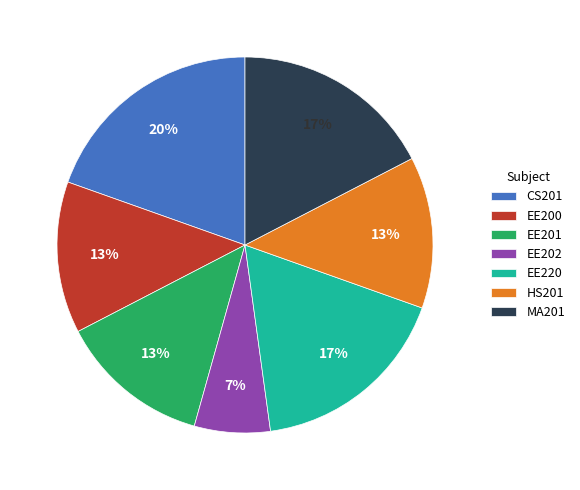

Which has a higher value, MA201 or EE201?

MA201